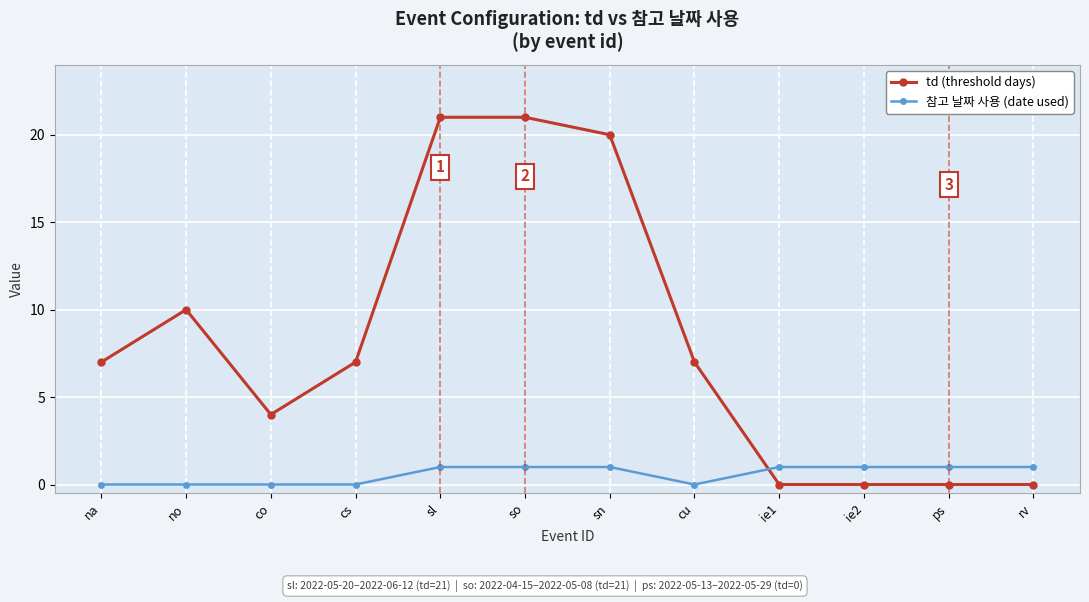

Reading left to right, list all the values displayed in this chart.

td (threshold days): 7	10	4	7	21	21	20	7	0	0	0	0
참고 날짜 사용 (date used): 0	0	0	0	1	1	1	0	1	1	1	1